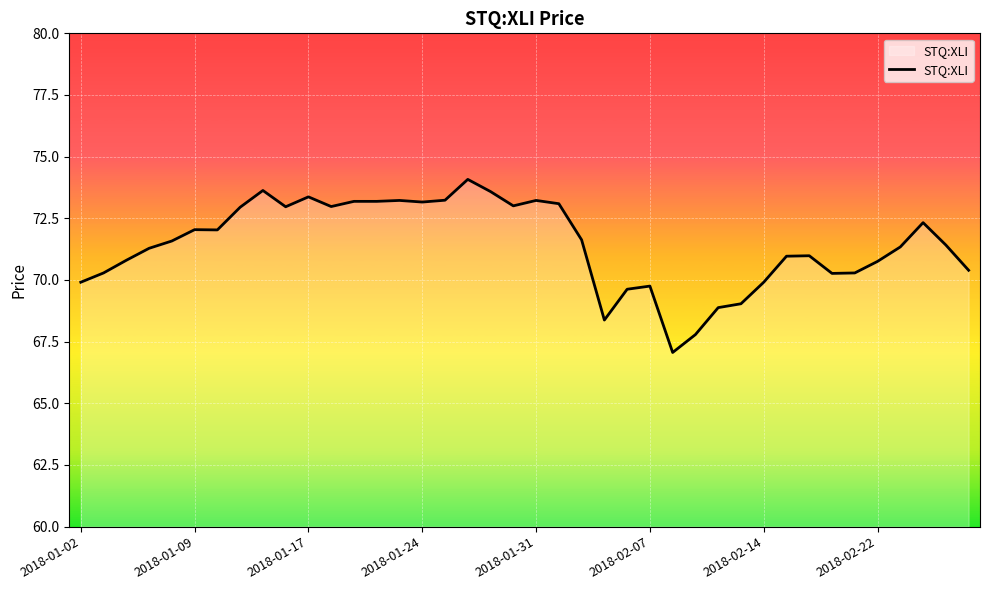

What is the minimum value shown in the chart?

67.1